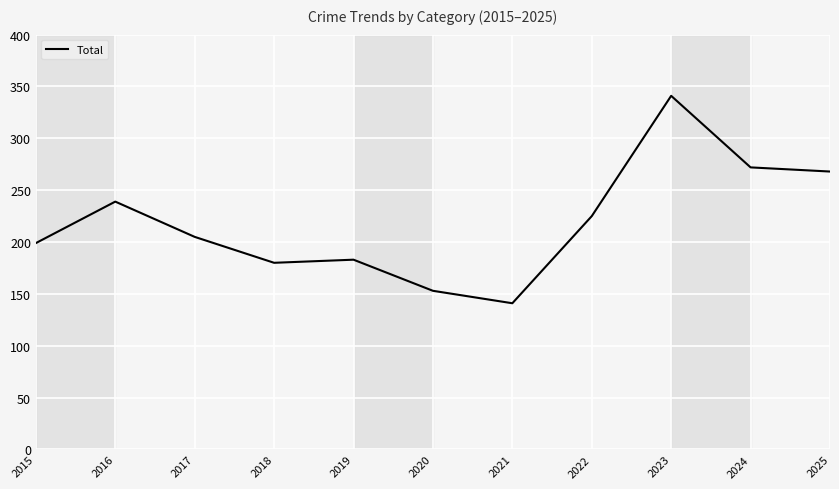

What is the difference between the values at 2015 and 2023?

142